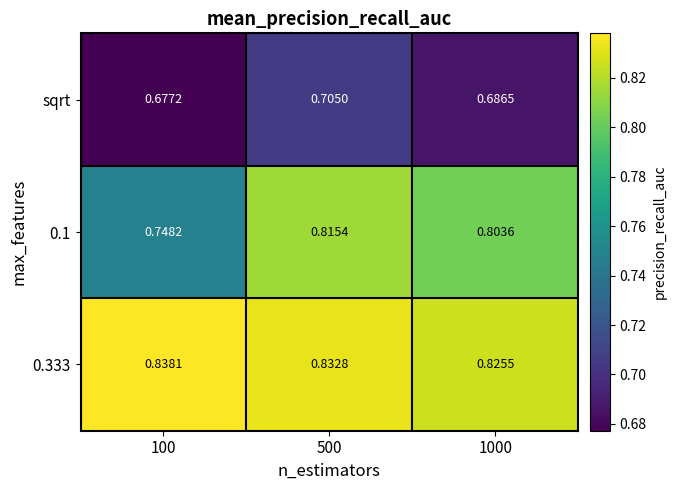

Is the value of sqrt at 100 greater than the value of 0.1 at 1000?

No